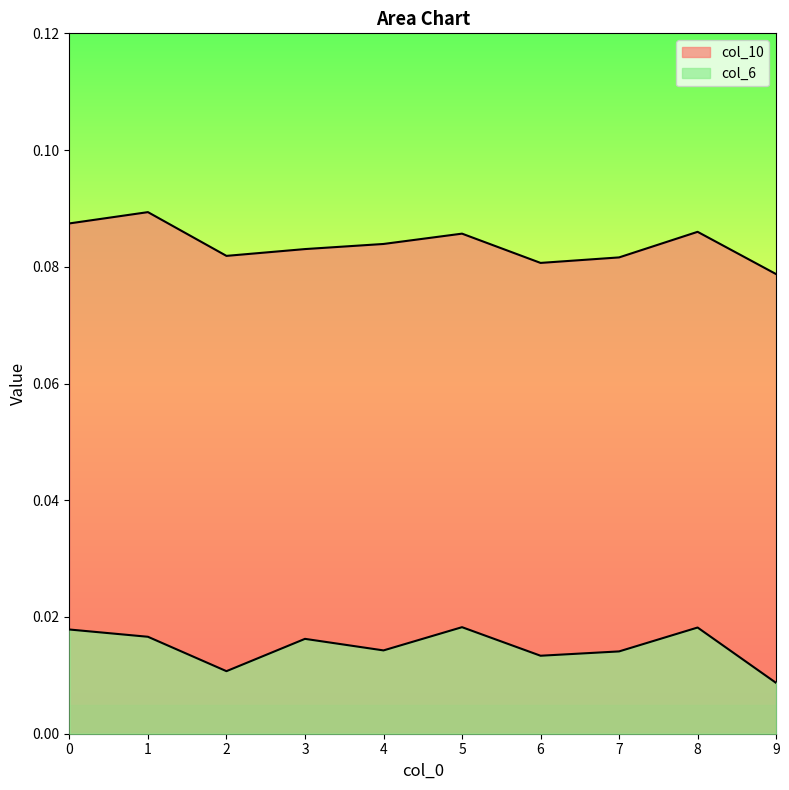

What are all the series names shown in the legend?

col_6, col_10